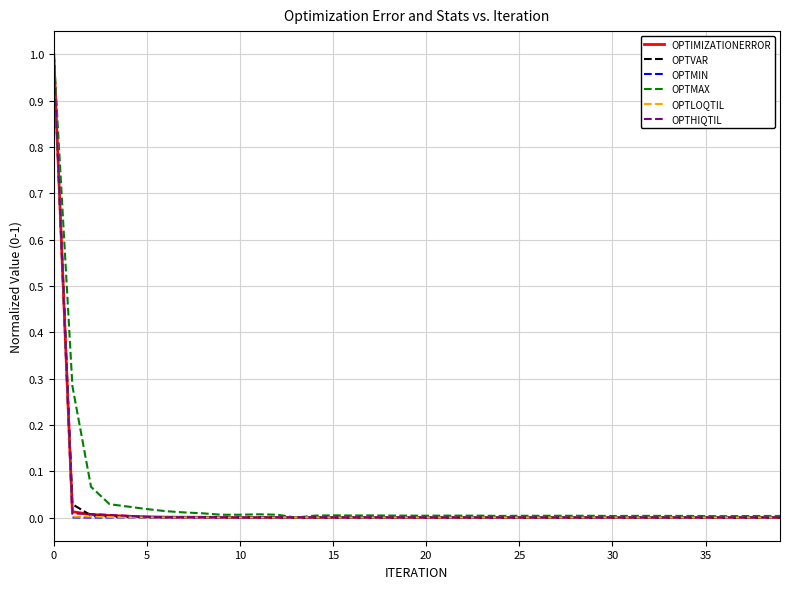

Where do OPTIMIZATIONERROR and OPTLOQTIL first cross each other?

12 and 13